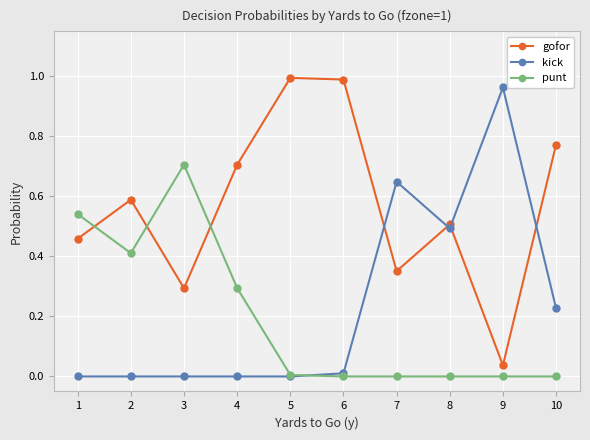

Between 2 and 9, which series saw the biggest shift?

kick